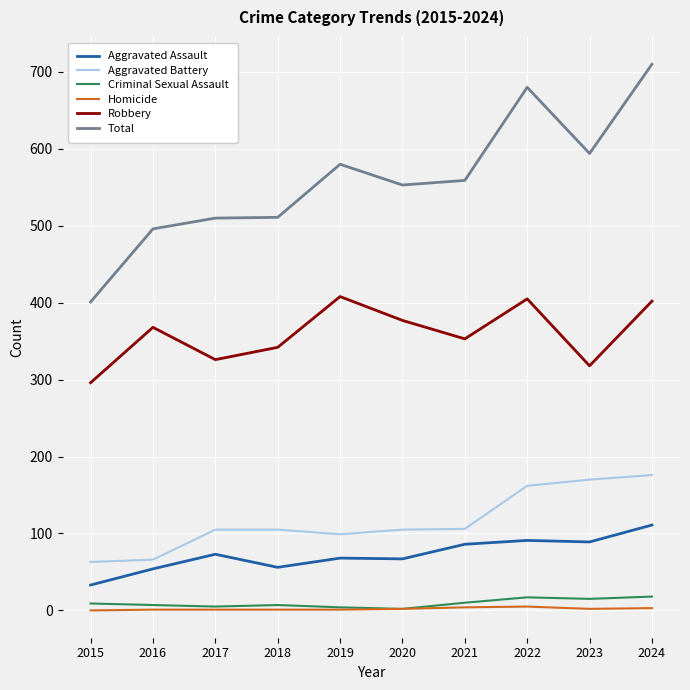

True or false: Criminal Sexual Assault has a value of 18 at 2024.

True